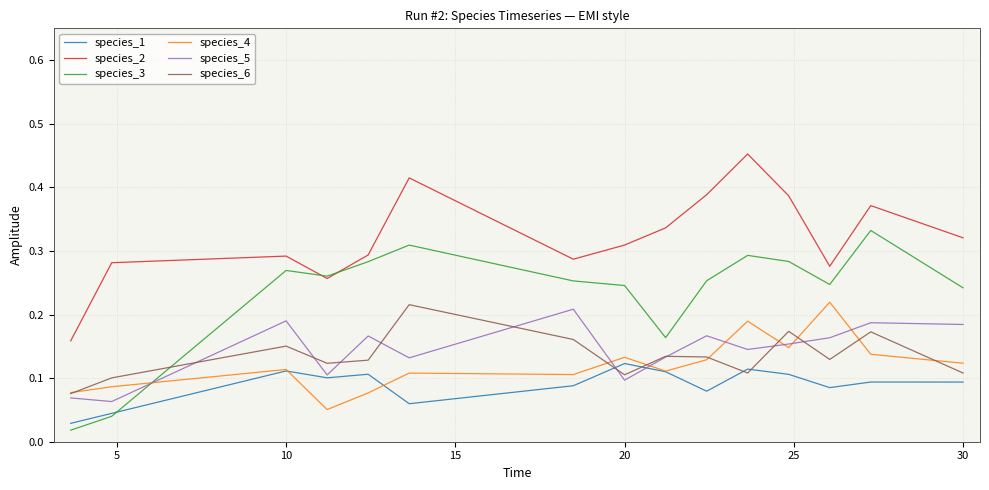

Does the chart have visible grid lines?

Yes